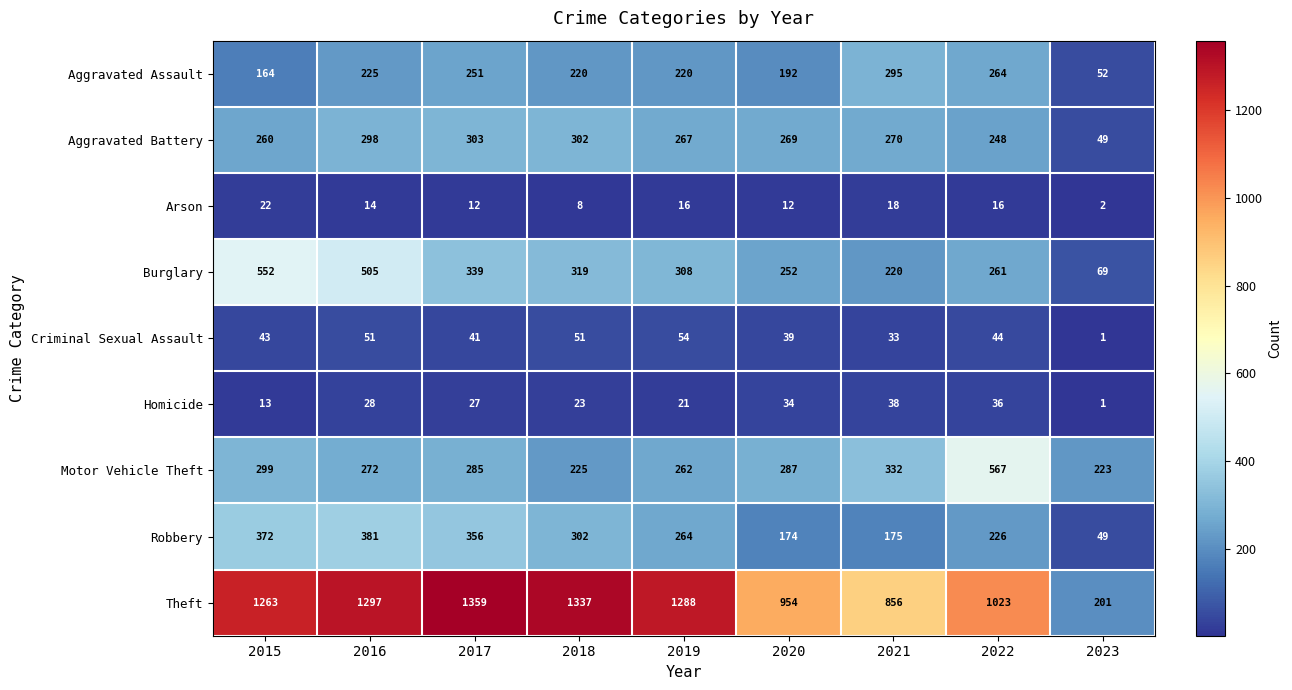

What is the difference between the Motor Vehicle Theft values at 2023 and 2015?

76